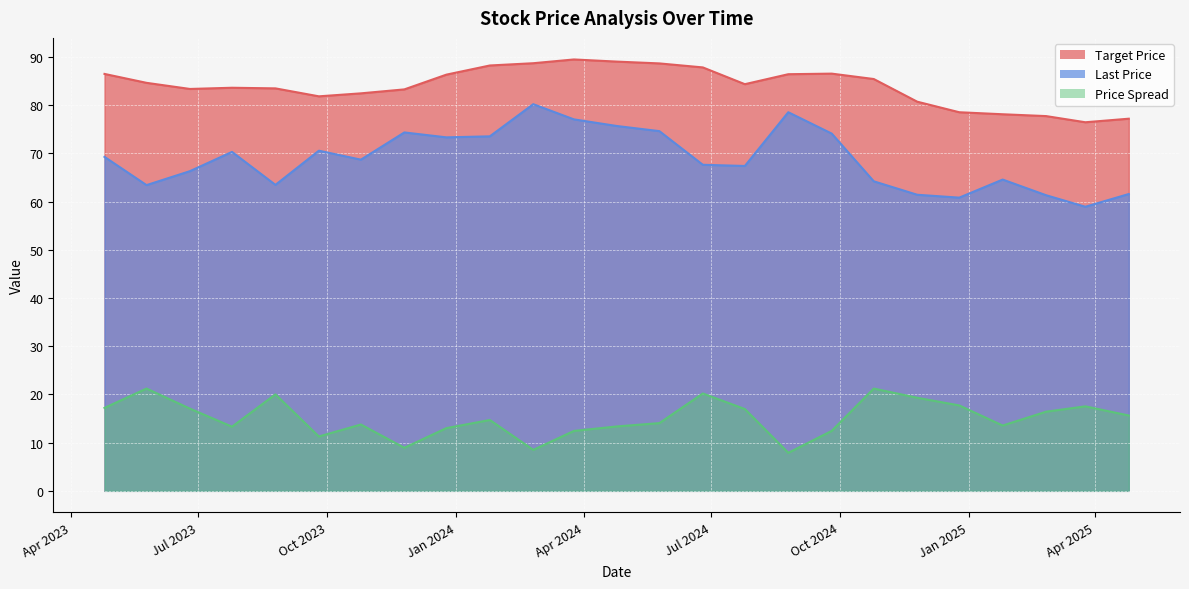

Reading right to left, extract all data points from this chart.

Target Price: 2025-04-25=77.2	2025-03-25=76.5	2025-02-25=77.8	2025-01-25=78.1	2024-12-25=78.5	2024-11-25=80.7	2024-10-25=85.4	2024-09-25=86.6	2024-08-25=86.4	2024-07-25=84.4	2024-06-25=87.8	2024-05-25=88.7	2024-04-25=89.0	2024-03-25=89.5	2024-02-25=88.7	2024-01-25=88.2	2023-12-25=86.3	2023-11-25=83.3	2023-10-25=82.5	2023-09-25=81.8	2023-08-25=83.5	2023-07-25=83.6	2023-06-25=83.4	2023-05-25=84.7	2023-04-25=86.5
Last Price: 2025-04-25=61.6	2025-03-25=58.9	2025-02-25=61.3	2025-01-25=64.6	2024-12-25=60.8	2024-11-25=61.4	2024-10-25=64.2	2024-09-25=74.1	2024-08-25=78.5	2024-07-25=67.4	2024-06-25=67.7	2024-05-25=74.6	2024-04-25=75.7	2024-03-25=77.1	2024-02-25=80.2	2024-01-25=73.5	2023-12-25=73.3	2023-11-25=74.4	2023-10-25=68.7	2023-09-25=70.6	2023-08-25=63.5	2023-07-25=70.3	2023-06-25=66.3	2023-05-25=63.4	2023-04-25=69.3
Price Spread: 2025-04-25=15.6	2025-03-25=17.5	2025-02-25=16.4	2025-01-25=13.6	2024-12-25=17.7	2024-11-25=19.3	2024-10-25=21.2	2024-09-25=12.4	2024-08-25=7.9	2024-07-25=17.0	2024-06-25=20.2	2024-05-25=14.1	2024-04-25=13.4	2024-03-25=12.4	2024-02-25=8.5	2024-01-25=14.7	2023-12-25=13.0	2023-11-25=8.9	2023-10-25=13.8	2023-09-25=11.3	2023-08-25=20.0	2023-07-25=13.3	2023-06-25=17.1	2023-05-25=21.2	2023-04-25=17.2